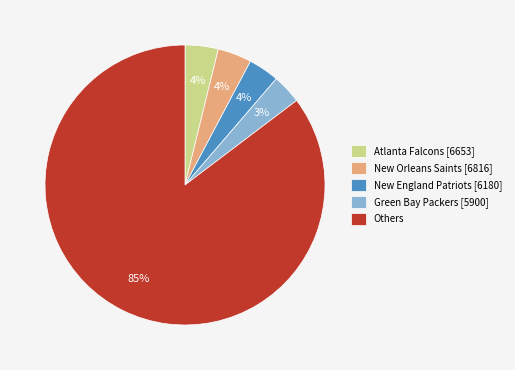

What is the largest slice in the pie chart?

Others